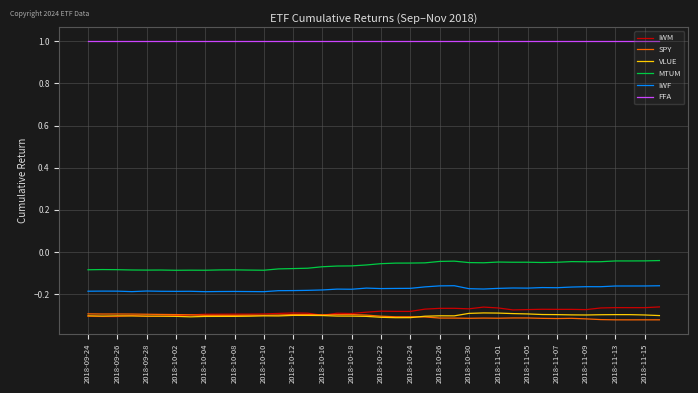

Which series has the largest total across all categories?

FFA